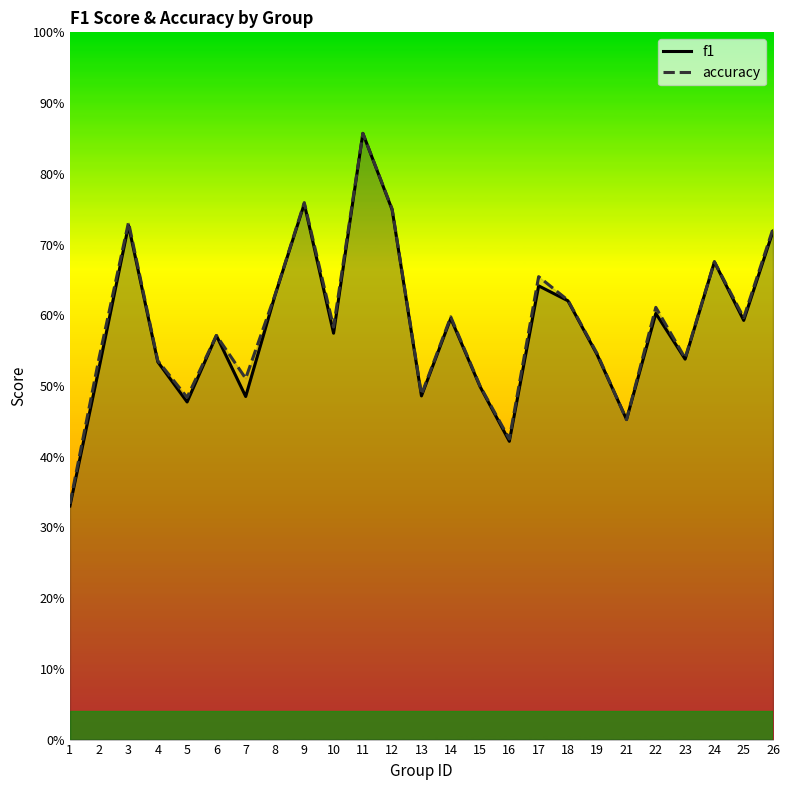

Which series has the largest range (max minus min)?

f1